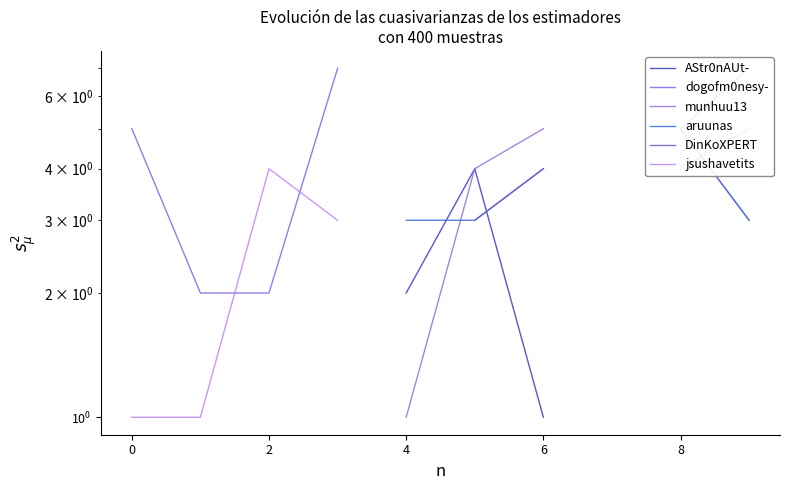

What are all the series names shown in the legend?

AStr0nAUt-, dogofm0nesy-, munhuu13, aruunas, DinKoXPERT, jsushavetits